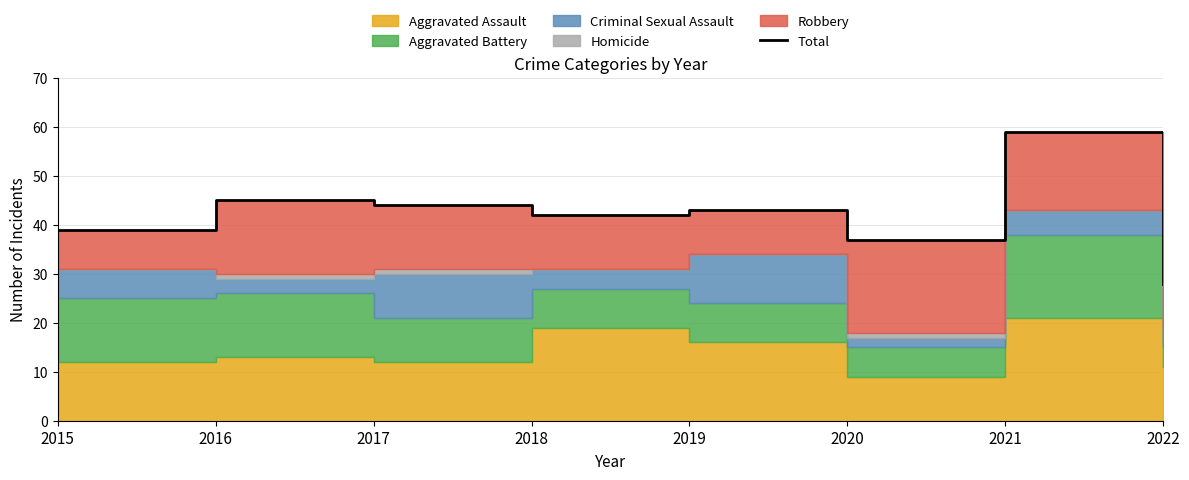

At which category does the chart reach its minimum across all series?

2022